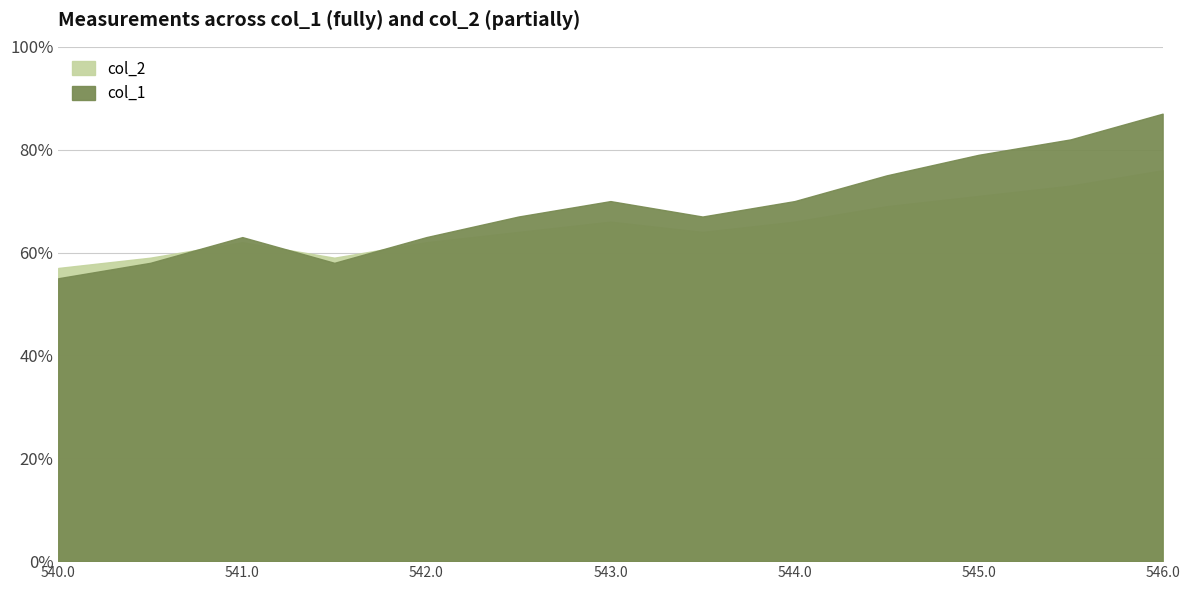

True or false: col_1 and col_3 cross at least once.

False